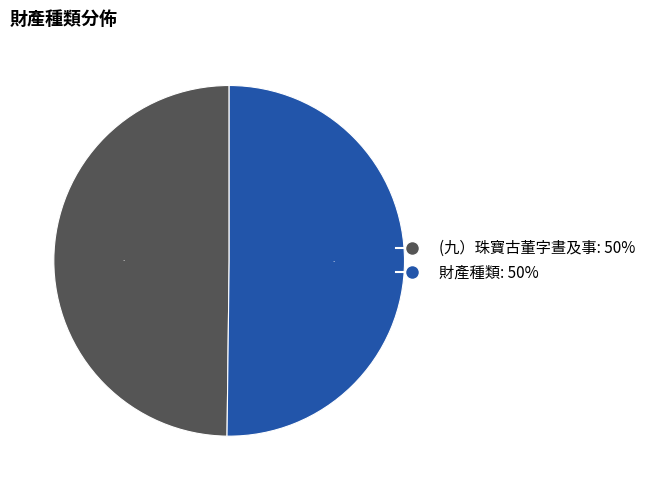

To the nearest percent, what percentage of the pie is (九）珠寶古董字晝及事?

50%